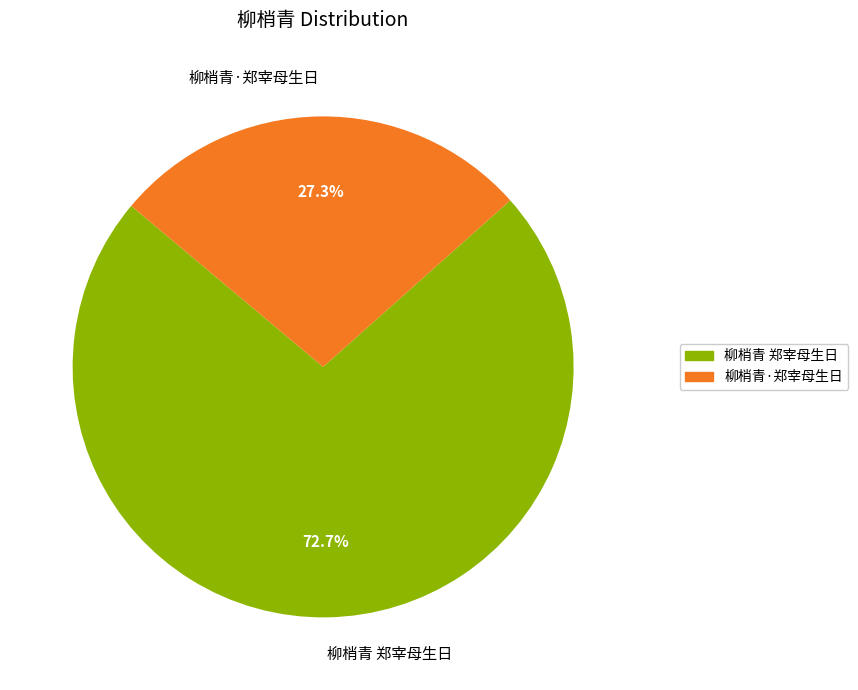

Which category has the smallest portion of the pie?

柳梢青·郑宰母生日